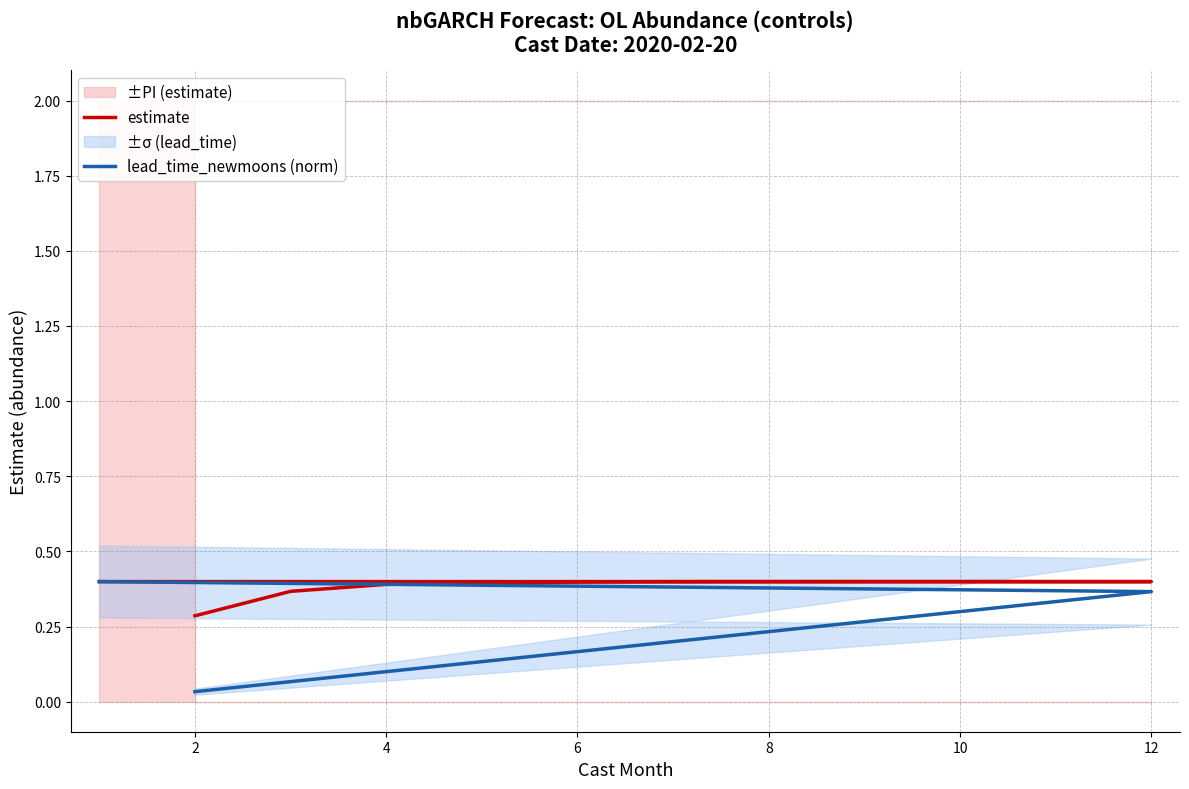

What is the label of the 10th point from the right?

4